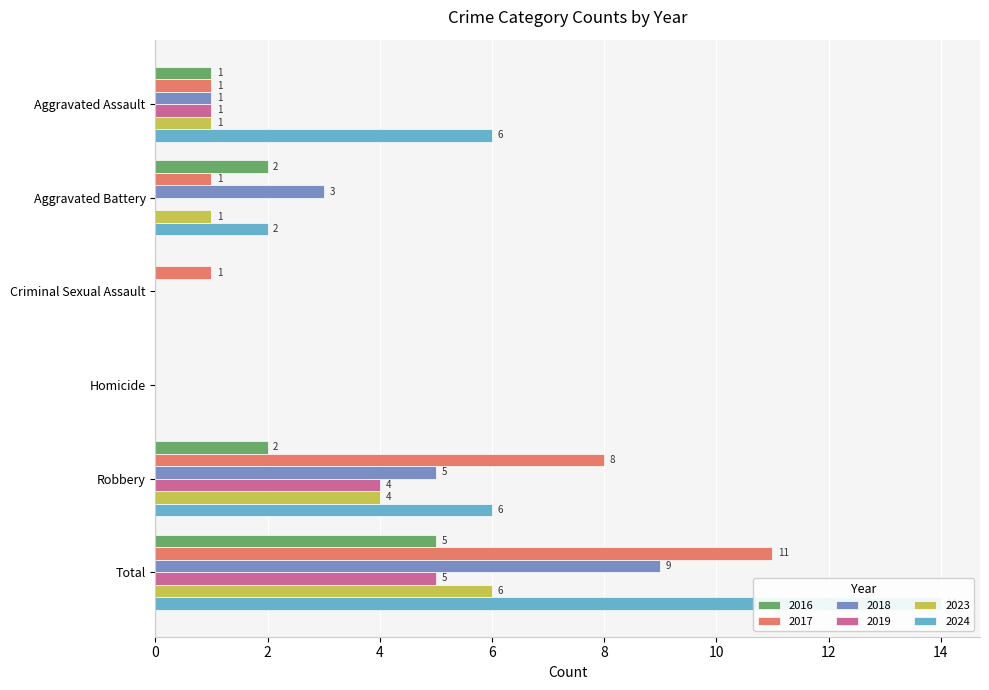

What is the greatest value displayed?

14